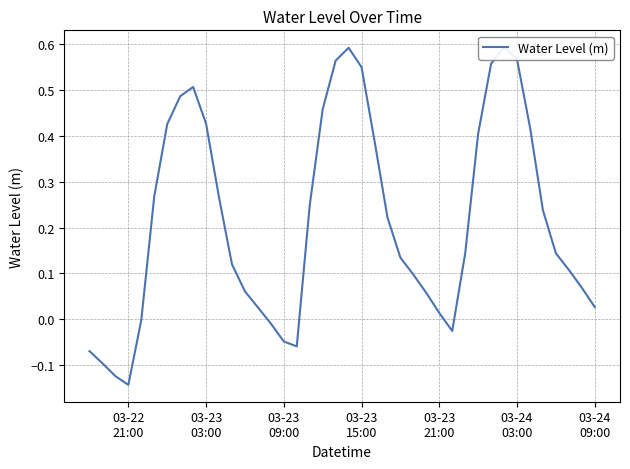

What is the difference between the maximum and minimum values?

0.7